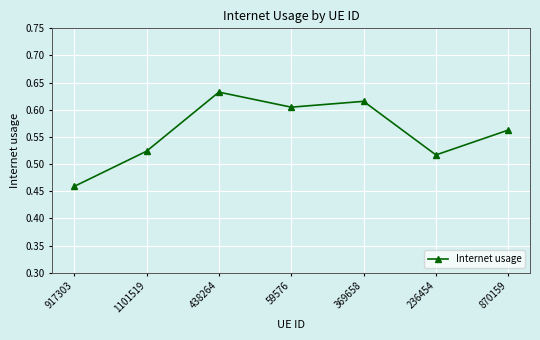

The chart shows a value of 0.8 at 870159. True or false?

False